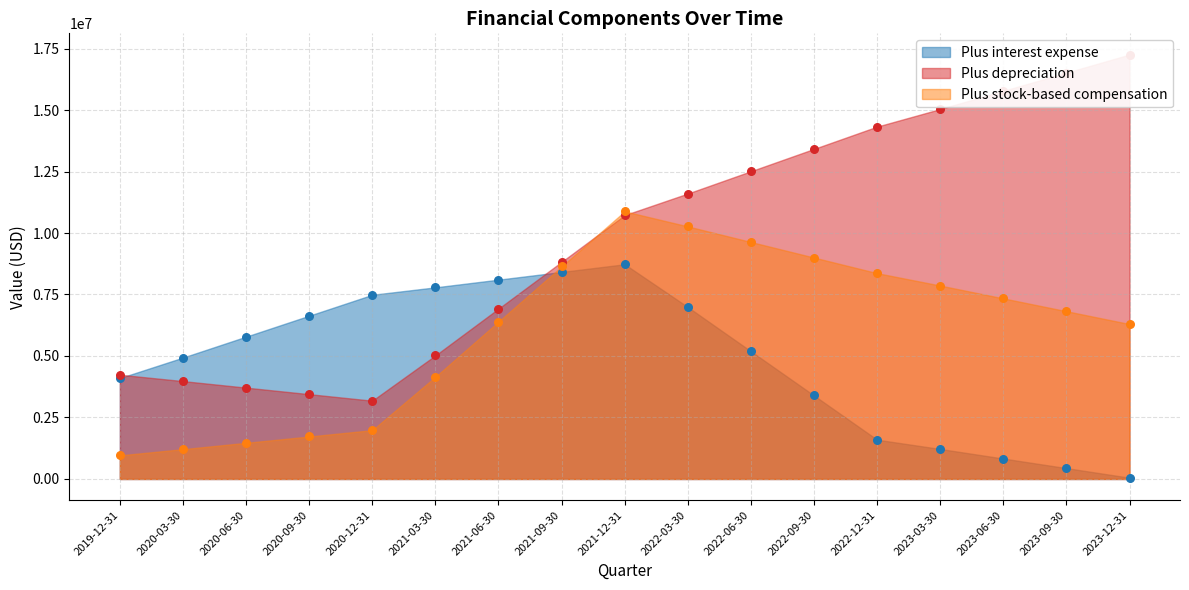

Which series contains the highest Y value?

Plus depreciation